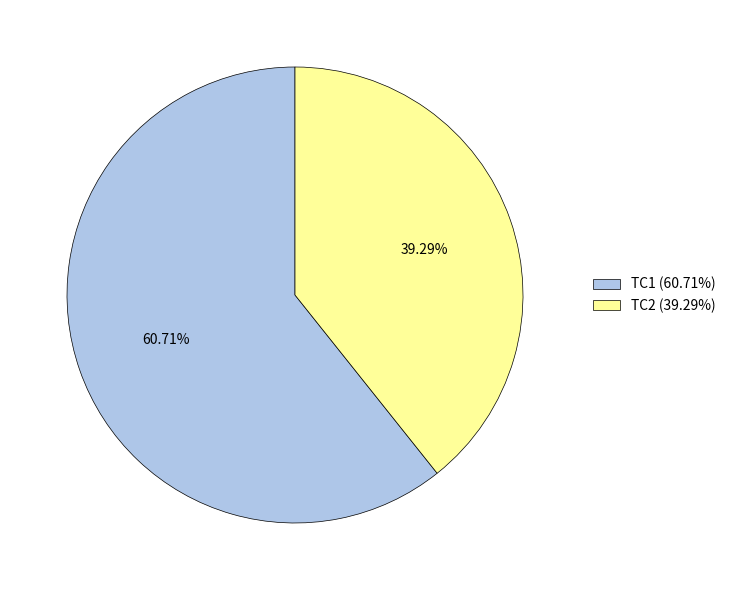

What percentage is the TC1 slice, to the nearest percent?

61%